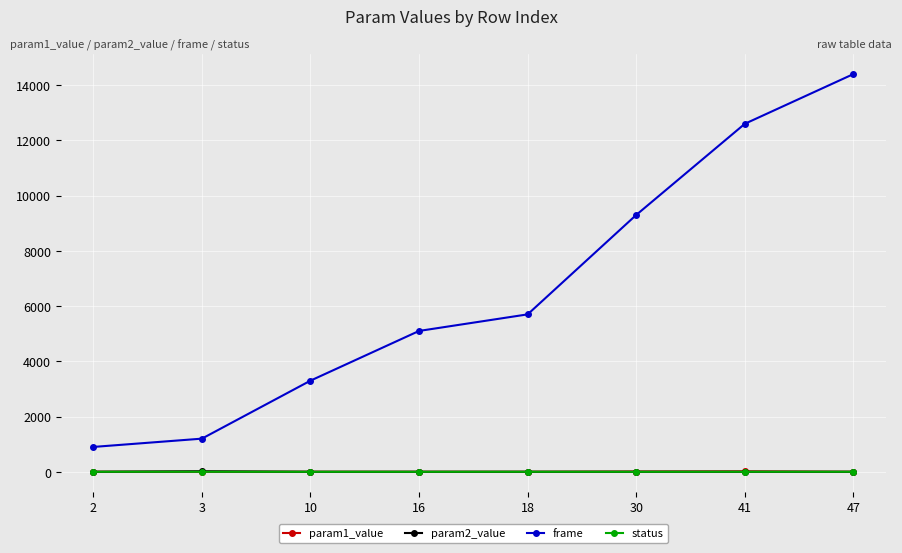

At which category is the sum across all series the highest?

47